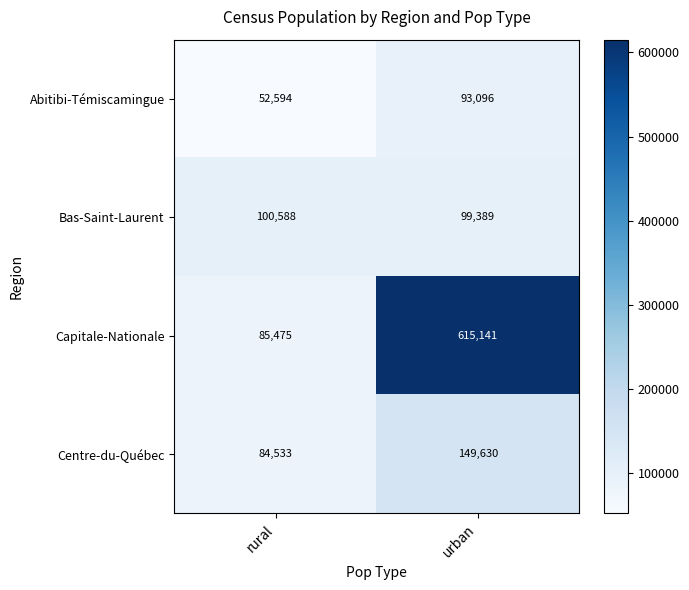

How many data points does each series have?

2